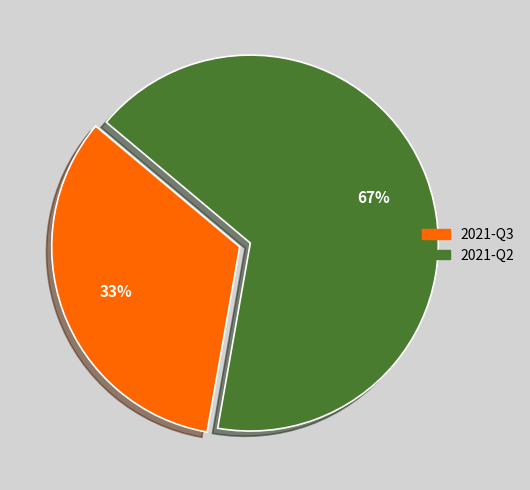

Is the sum of 2021-Q2 and 2021-Q3 greater than half?

Yes